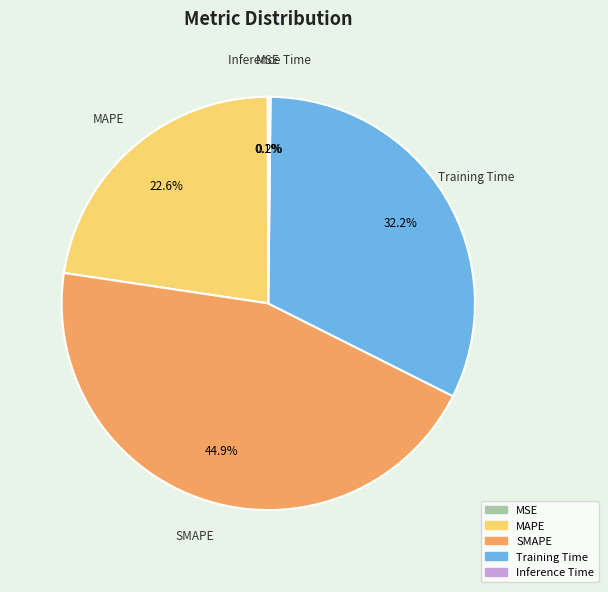

Is there any slice that represents more than half of the pie?

No